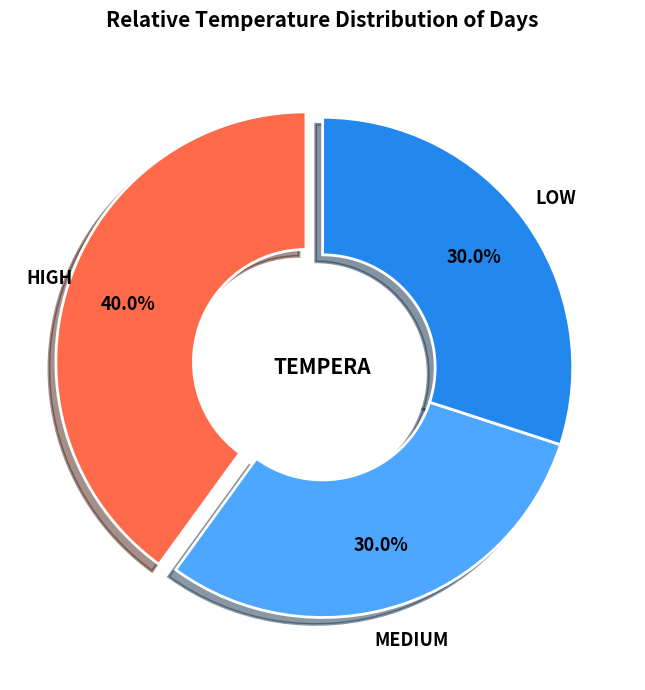

How many segments does this pie chart have?

3